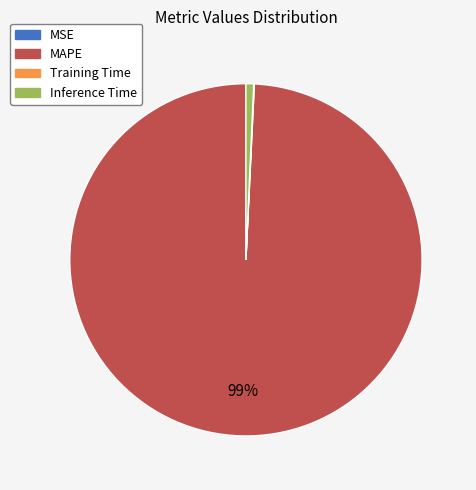

Is it true that MAPE is 92% of the pie?

False